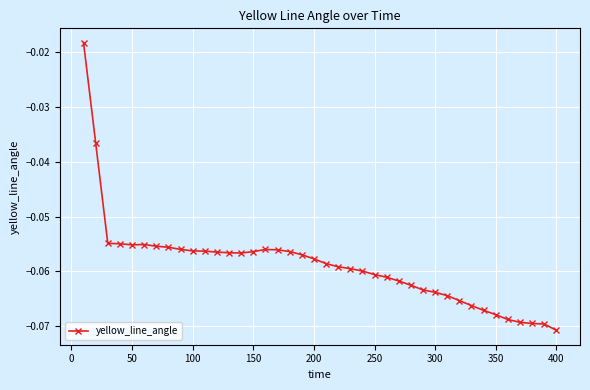

True or false: there are more than 1 points higher than both neighbors.

True